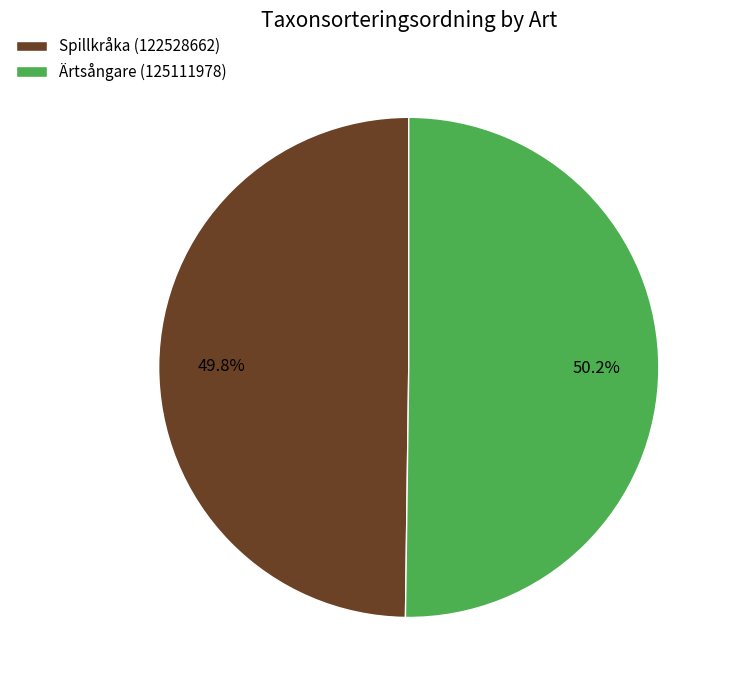

True or false: Spillkråka (122528662) accounts for 57% of the total.

False